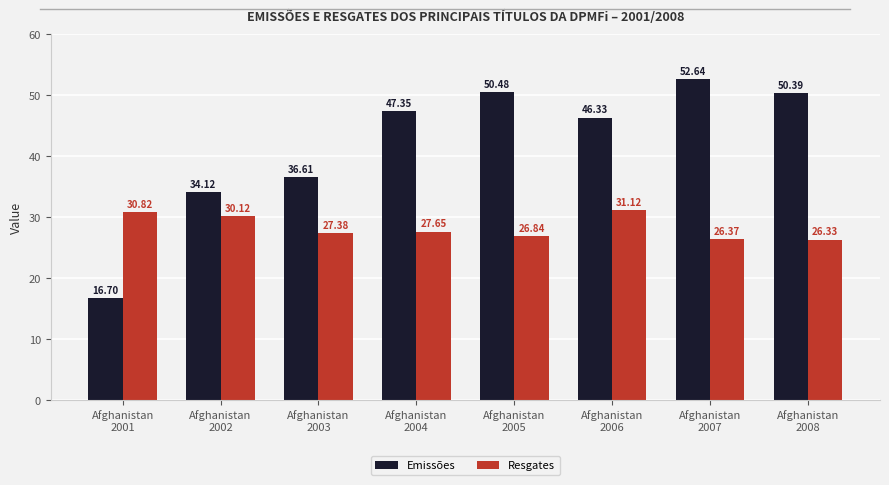

What is the spread (max minus min) of values at Afghanistan
2006?

15.2